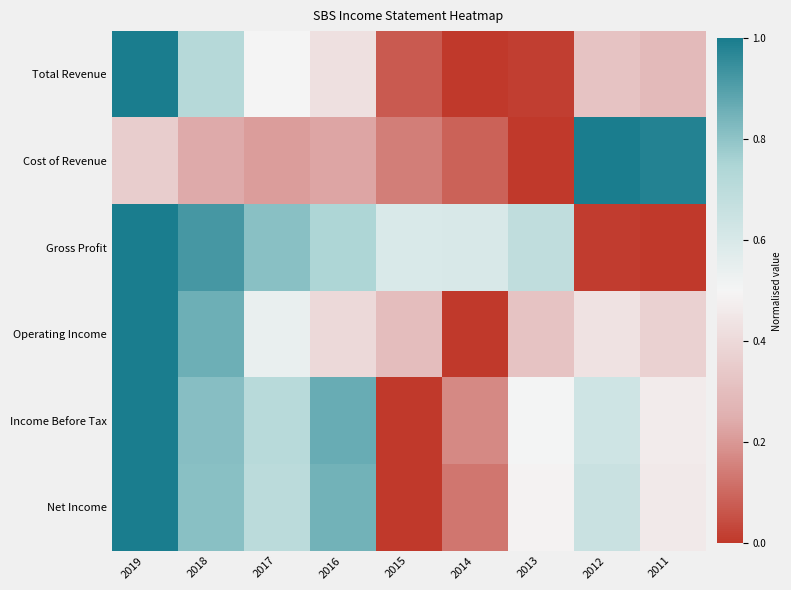

Which series has the widest spread of values?

Total Revenue